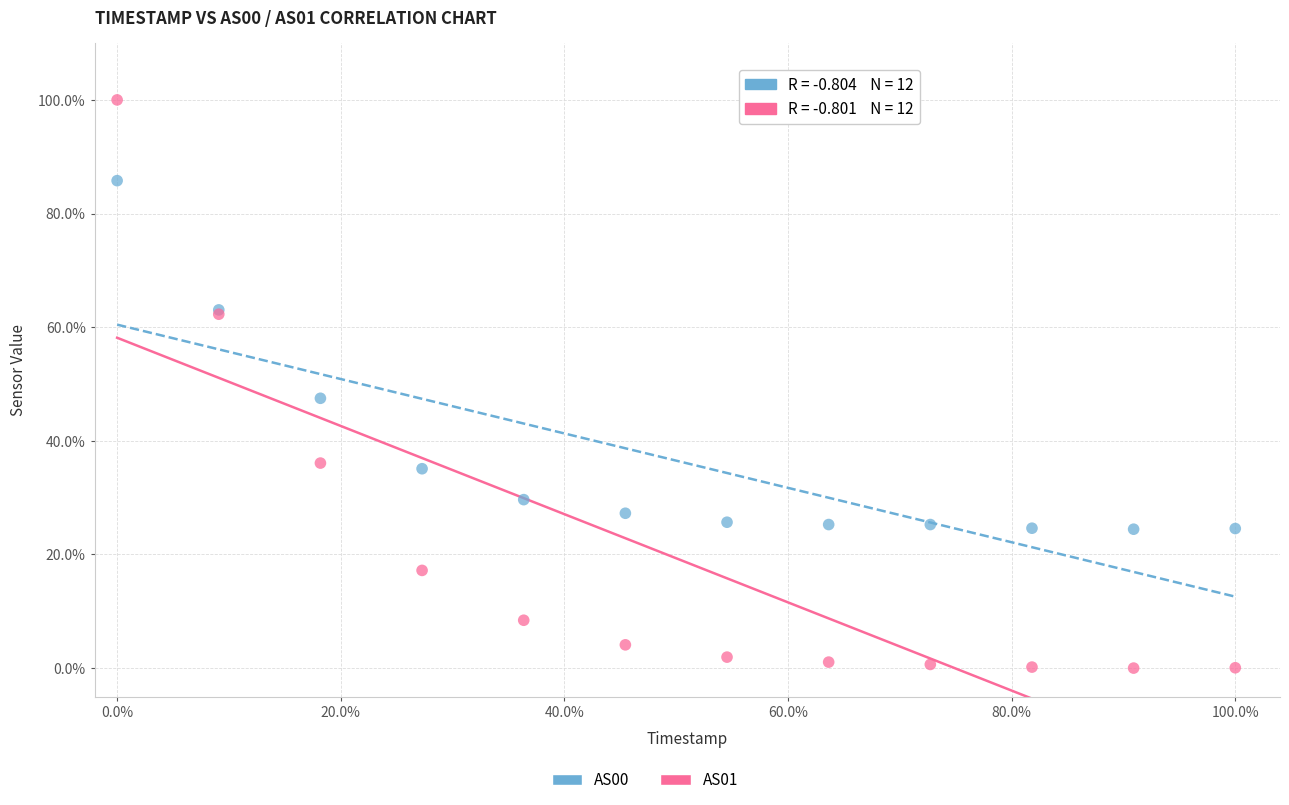

Which series has the largest Y range (max minus min)?

AS01